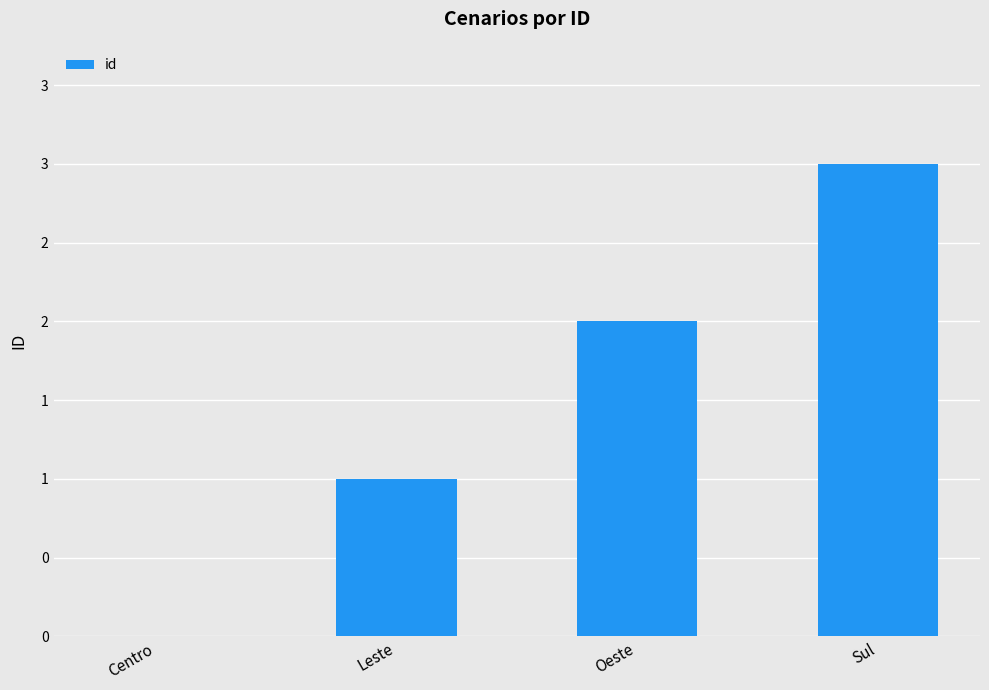

Does the chart contain stacked bars?

No